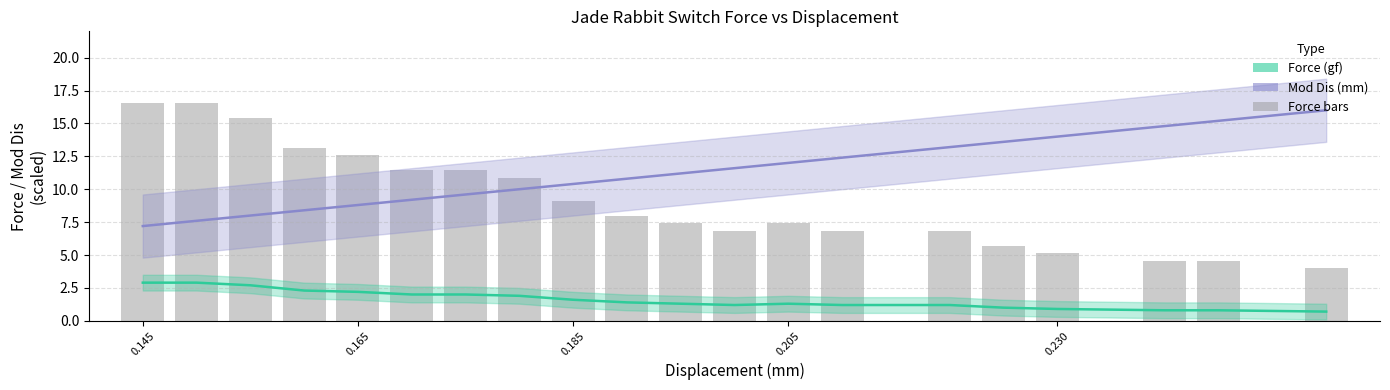

True or false: Force (gf) and Mod Dis (mm) cross at least once.

False